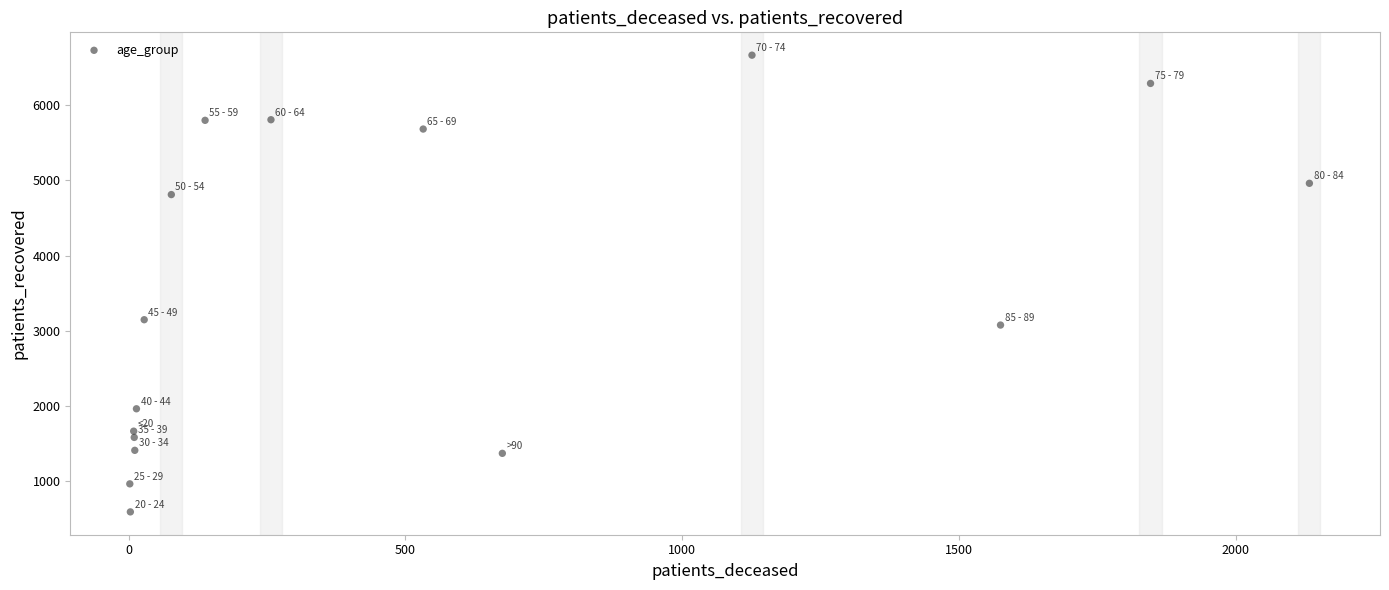

What Y value in the scatter plot is closest to 3627?

3146